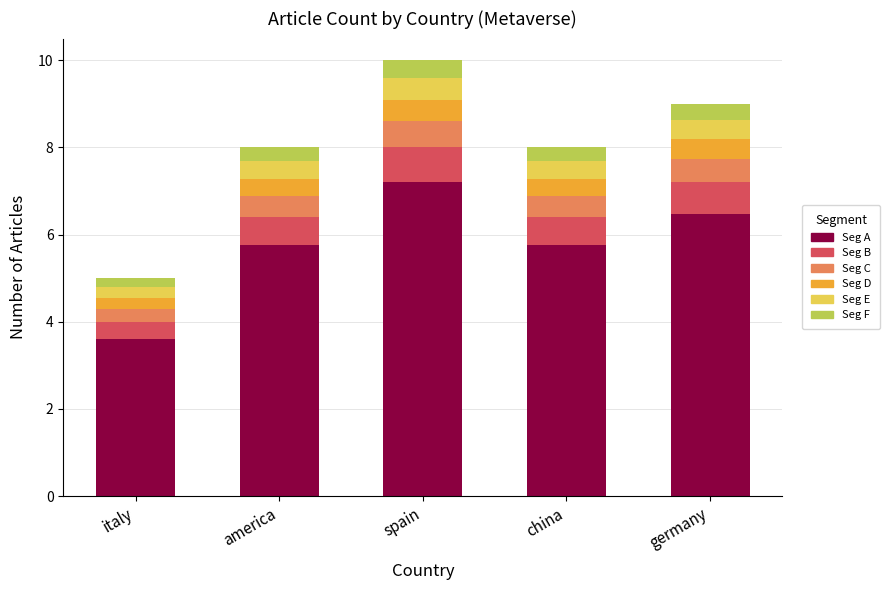

What is the total value across all series at spain?

10.0